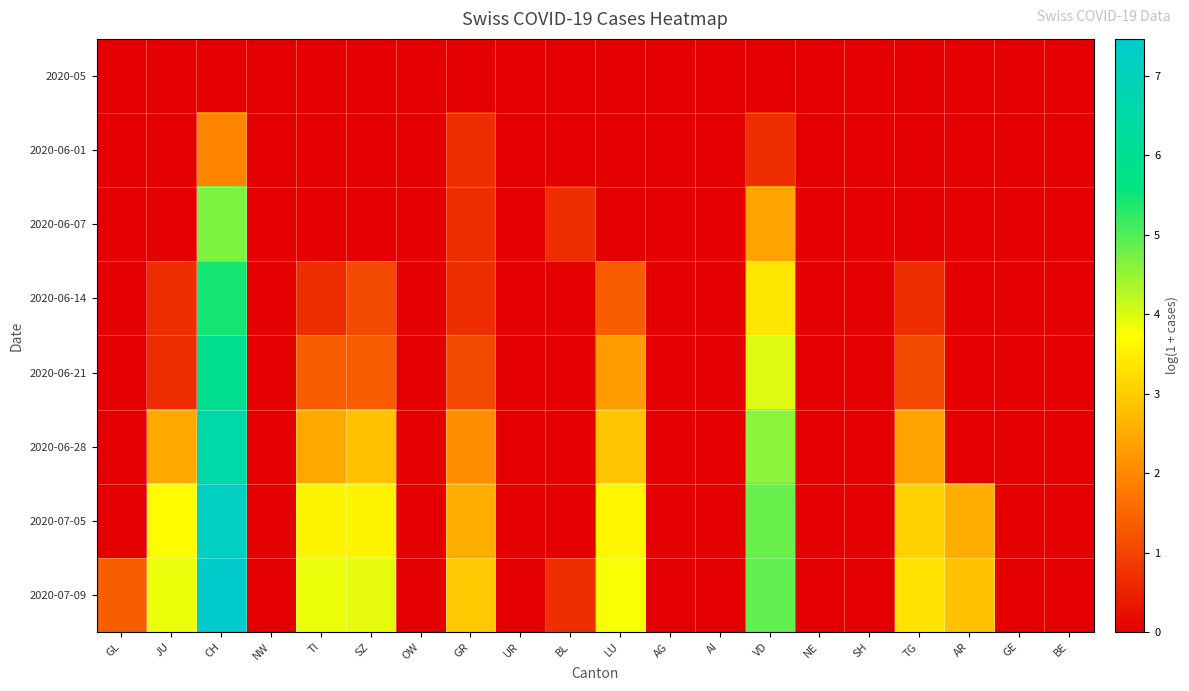

Reading left to right, transcribe all the data shown in this chart.

2020-05: GL=0.0	JU=0.0	CH=0.0	NW=0.0	TI=0.0	SZ=0.0	OW=0.0	GR=0.0	UR=0.0	BL=0.0	LU=0.0	AG=0.0	AI=0.0	VD=0.0	NE=0.0	SH=0.0	TG=0.0	AR=0.0	GE=0.0	BE=0.0
2020-06-01: GL=0.0	JU=0.0	CH=1.9	NW=0.0	TI=0.0	SZ=0.0	OW=0.0	GR=0.7	UR=0.0	BL=0.0	LU=0.0	AG=0.0	AI=0.0	VD=0.7	NE=0.0	SH=0.0	TG=0.0	AR=0.0	GE=0.0	BE=0.0
2020-06-07: GL=0.0	JU=0.0	CH=4.7	NW=0.0	TI=0.0	SZ=0.0	OW=0.0	GR=0.7	UR=0.0	BL=0.7	LU=0.0	AG=0.0	AI=0.0	VD=2.4	NE=0.0	SH=0.0	TG=0.0	AR=0.0	GE=0.0	BE=0.0
2020-06-14: GL=0.0	JU=0.7	CH=5.4	NW=0.0	TI=0.7	SZ=1.1	OW=0.0	GR=0.7	UR=0.0	BL=0.0	LU=1.4	AG=0.0	AI=0.0	VD=3.4	NE=0.0	SH=0.0	TG=0.7	AR=0.0	GE=0.0	BE=0.0
2020-06-21: GL=0.0	JU=0.7	CH=6.0	NW=0.0	TI=1.4	SZ=1.4	OW=0.0	GR=1.1	UR=0.0	BL=0.0	LU=2.3	AG=0.0	AI=0.0	VD=4.0	NE=0.0	SH=0.0	TG=1.1	AR=0.0	GE=0.0	BE=0.0
2020-06-28: GL=0.0	JU=2.5	CH=6.6	NW=0.0	TI=2.5	SZ=2.8	OW=0.0	GR=2.1	UR=0.0	BL=0.0	LU=2.9	AG=0.0	AI=0.0	VD=4.6	NE=0.0	SH=0.0	TG=2.4	AR=0.0	GE=0.0	BE=0.0
2020-07-05: GL=0.0	JU=3.7	CH=7.2	NW=0.0	TI=3.6	SZ=3.6	OW=0.0	GR=2.6	UR=0.0	BL=0.0	LU=3.6	AG=0.0	AI=0.0	VD=4.8	NE=0.0	SH=0.0	TG=3.1	AR=2.6	GE=0.0	BE=0.0
2020-07-09: GL=1.4	JU=3.9	CH=7.5	NW=0.0	TI=3.9	SZ=3.9	OW=0.0	GR=2.9	UR=0.0	BL=0.7	LU=3.8	AG=0.0	AI=0.0	VD=4.9	NE=0.0	SH=0.0	TG=3.3	AR=2.8	GE=0.0	BE=0.0